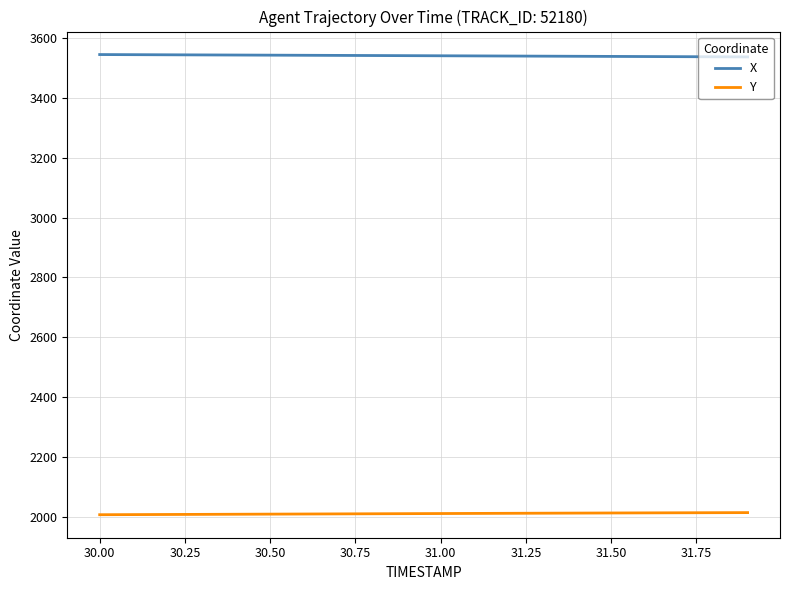

True or false: X and Y intersect in this chart.

False